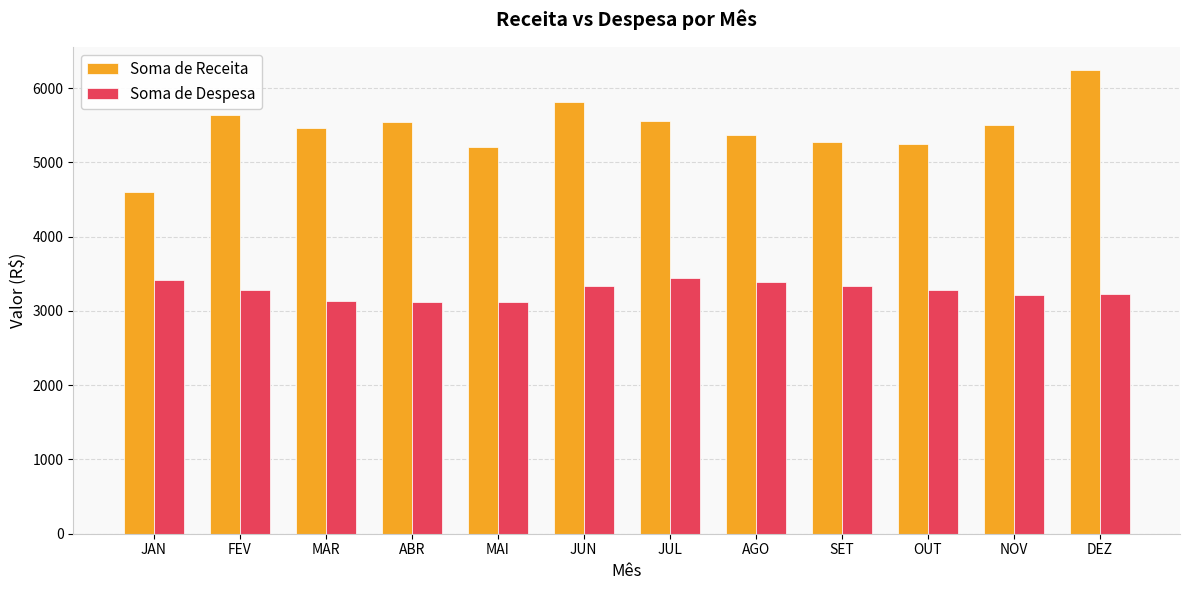

What is the lowest value of the Soma de Receita series?

4602